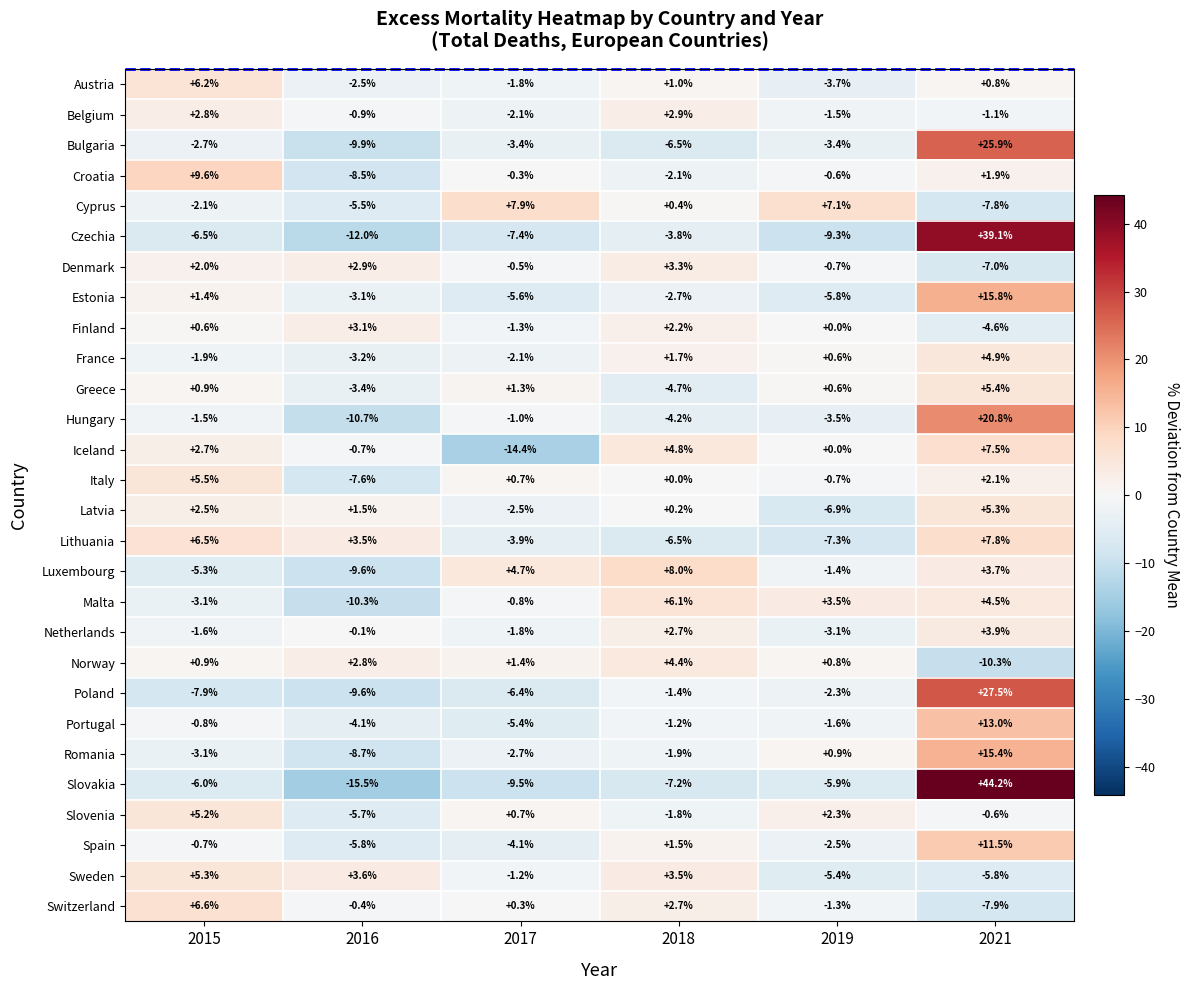

Which category has the lowest value across all series?

2016